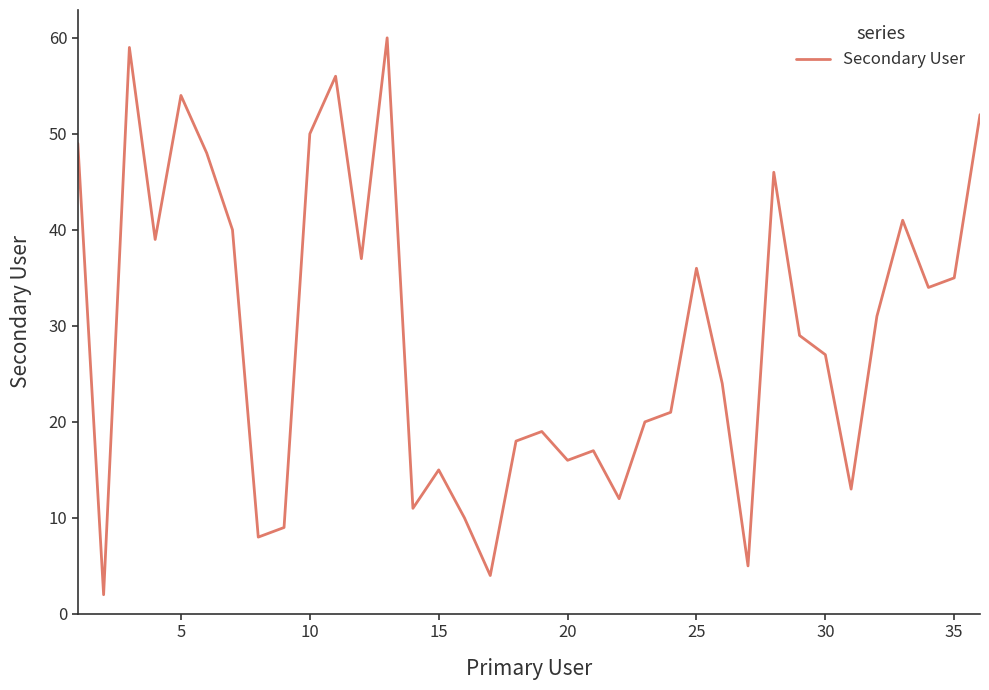

What is the difference between the maximum and minimum values?

58